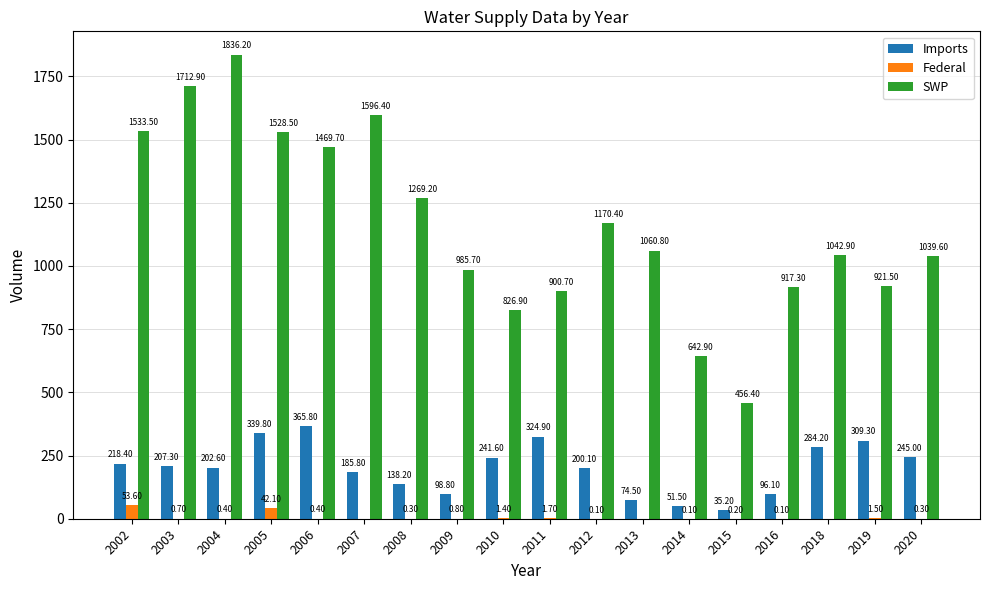

Reading right to left, transcribe all the data shown in this chart.

Imports: 245.0	309.3	284.2	96.1	35.2	51.5	74.5	200.1	324.9	241.6	98.8	138.2	185.8	365.8	339.8	202.6	207.3	218.4
Federal: 0.3	1.5	0.0	0.1	0.2	0.1	0.0	0.1	1.7	1.4	0.8	0.3	0.0	0.4	42.1	0.4	0.7	53.6
SWP: 1039.6	921.5	1042.9	917.3	456.4	642.9	1060.8	1170.4	900.7	826.9	985.7	1269.2	1596.4	1469.7	1528.5	1836.2	1712.9	1533.5